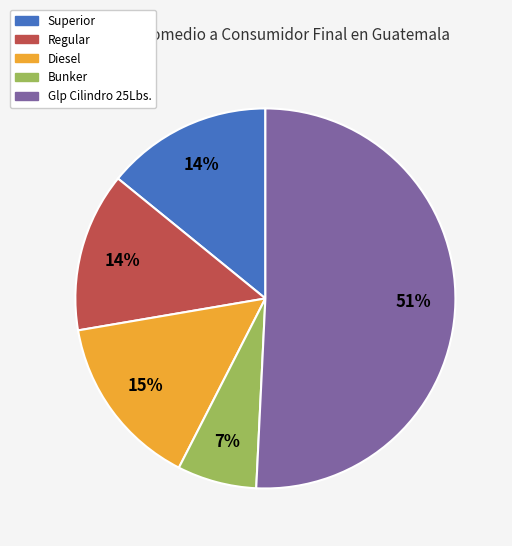

Combined, do Glp Cilindro 25Lbs. and Superior account for over 50%?

Yes